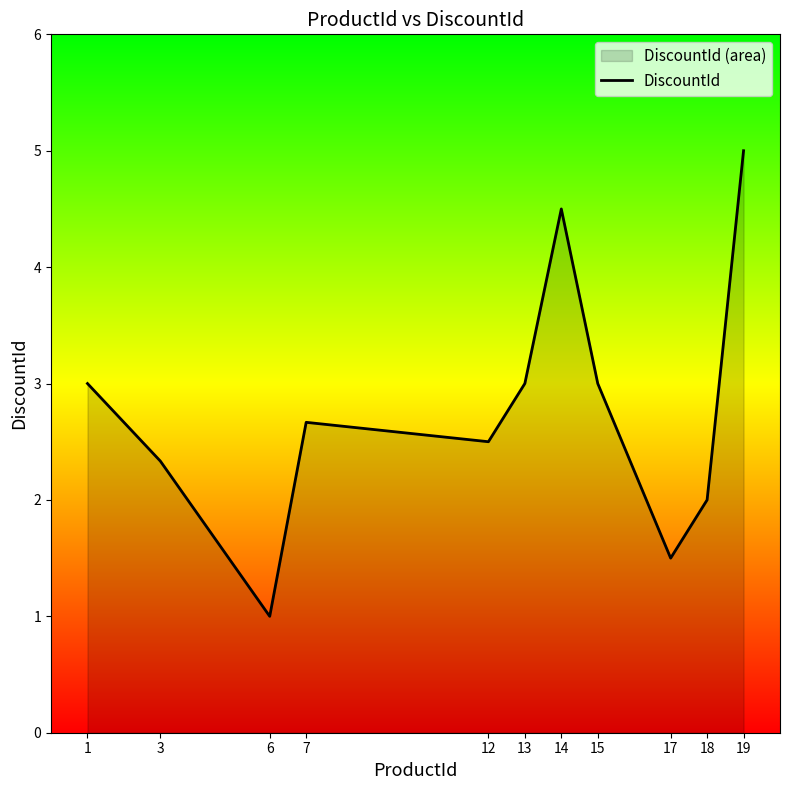

Where is the data nearest to the value 3?

1